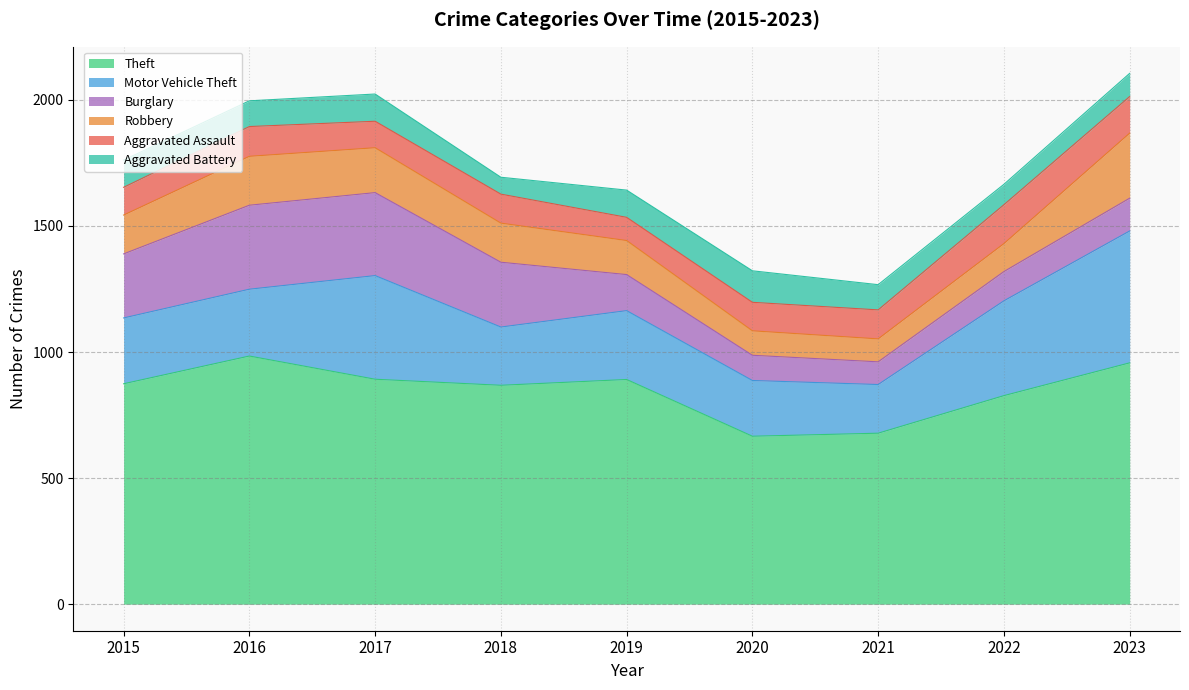

Rank the series by their maximum value, from highest to lowest.

Theft, Motor Vehicle Theft, Burglary, Robbery, Aggravated Assault, Aggravated Battery